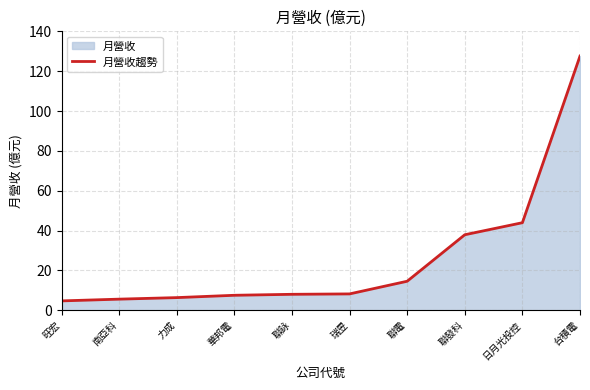

Where does the data first go above 8?

瑞昱